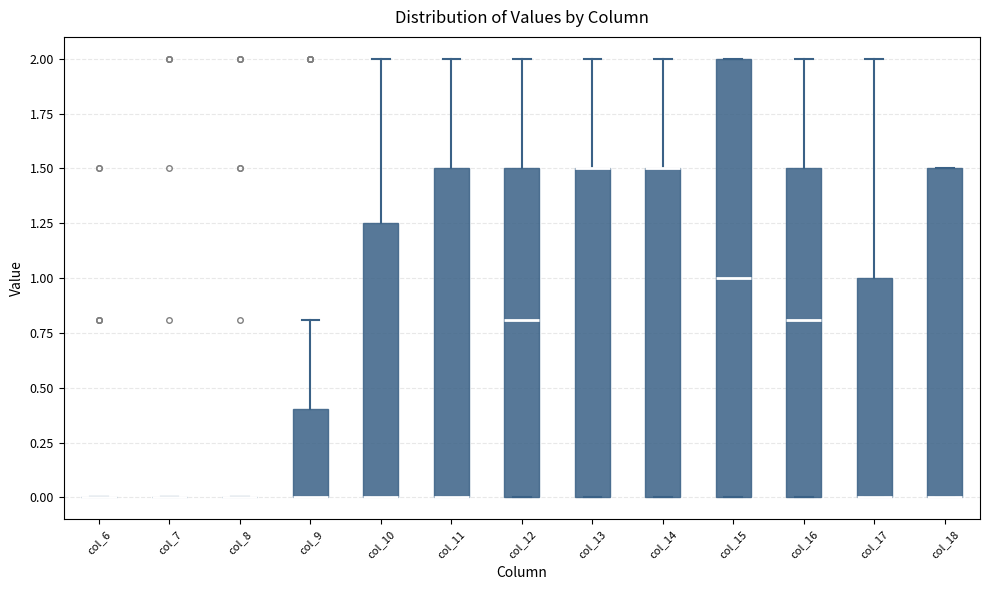

Which box is the tallest, from its lower edge to its upper edge?

col_15